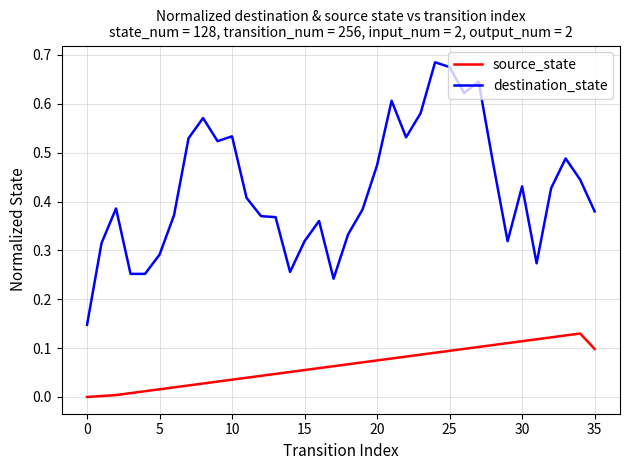

True or false: destination_state and source_state cross at least once.

False